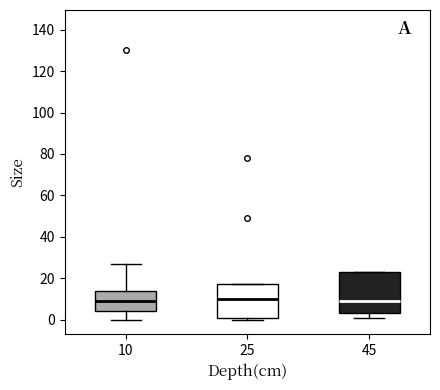

Where is the upper edge of the box at x = 25 on the y-axis? The values are not printed on the chart, so give them approximately, as read against the axis.

16